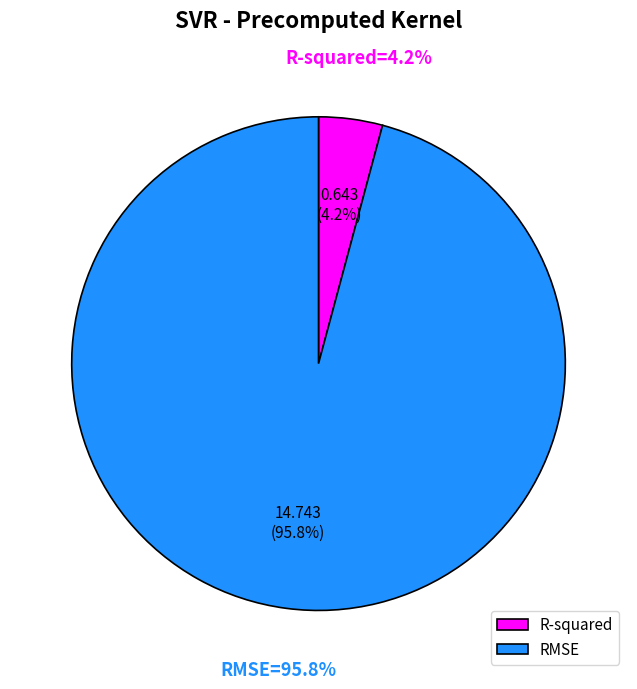

Count the number of slices in the pie.

2